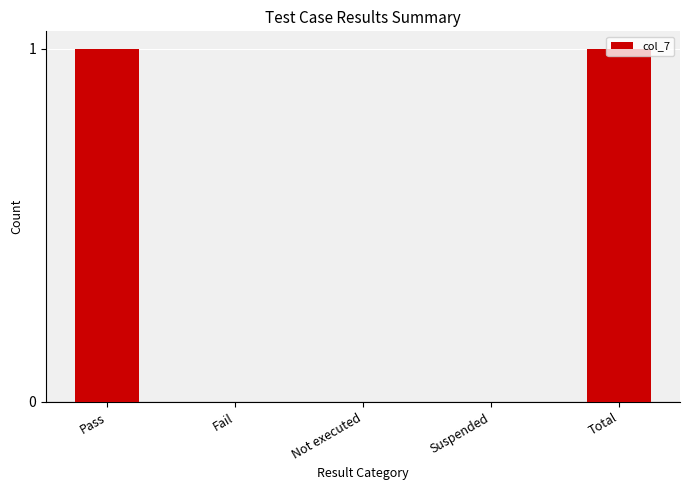

Reading left to right, list all the values displayed in this chart.

1	0	0	0	1